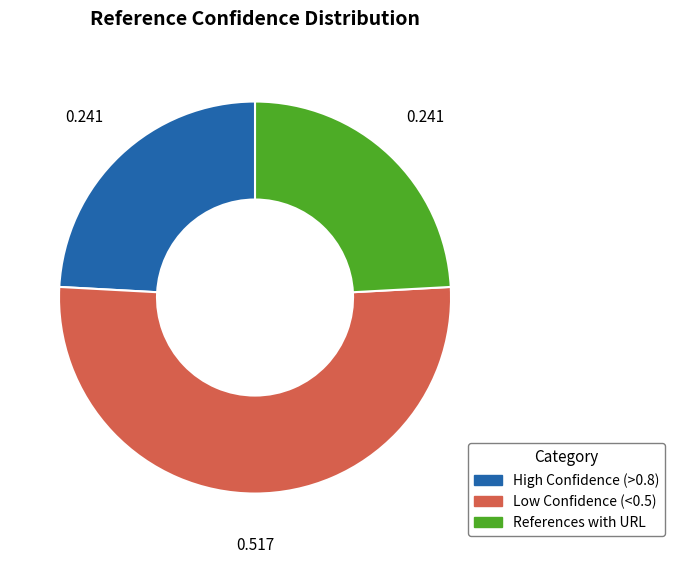

Is there any slice that represents more than half of the pie?

Yes